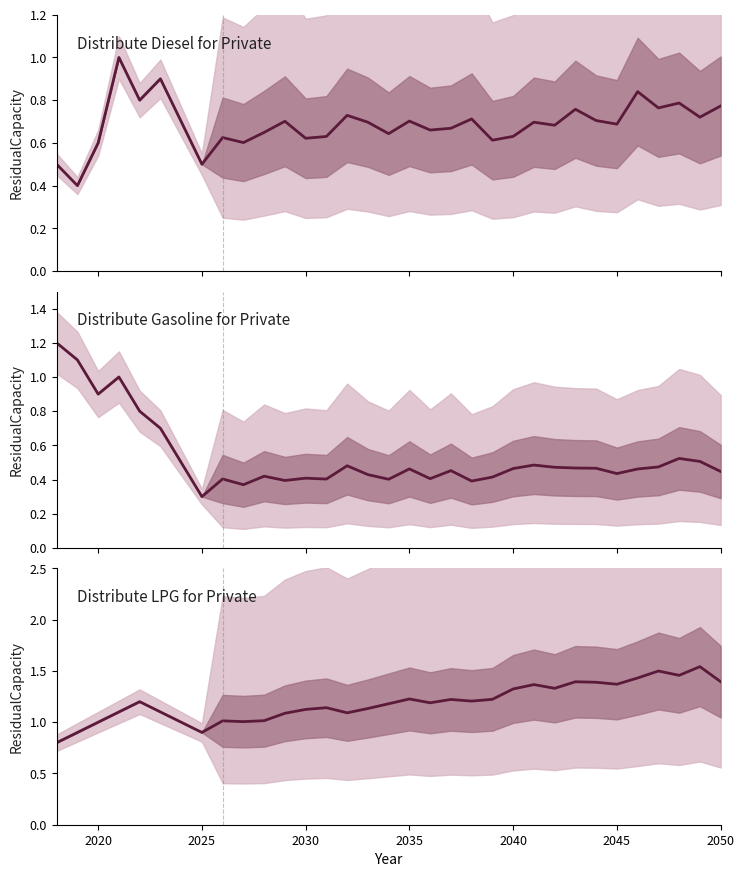

What position from the left is 10?

11